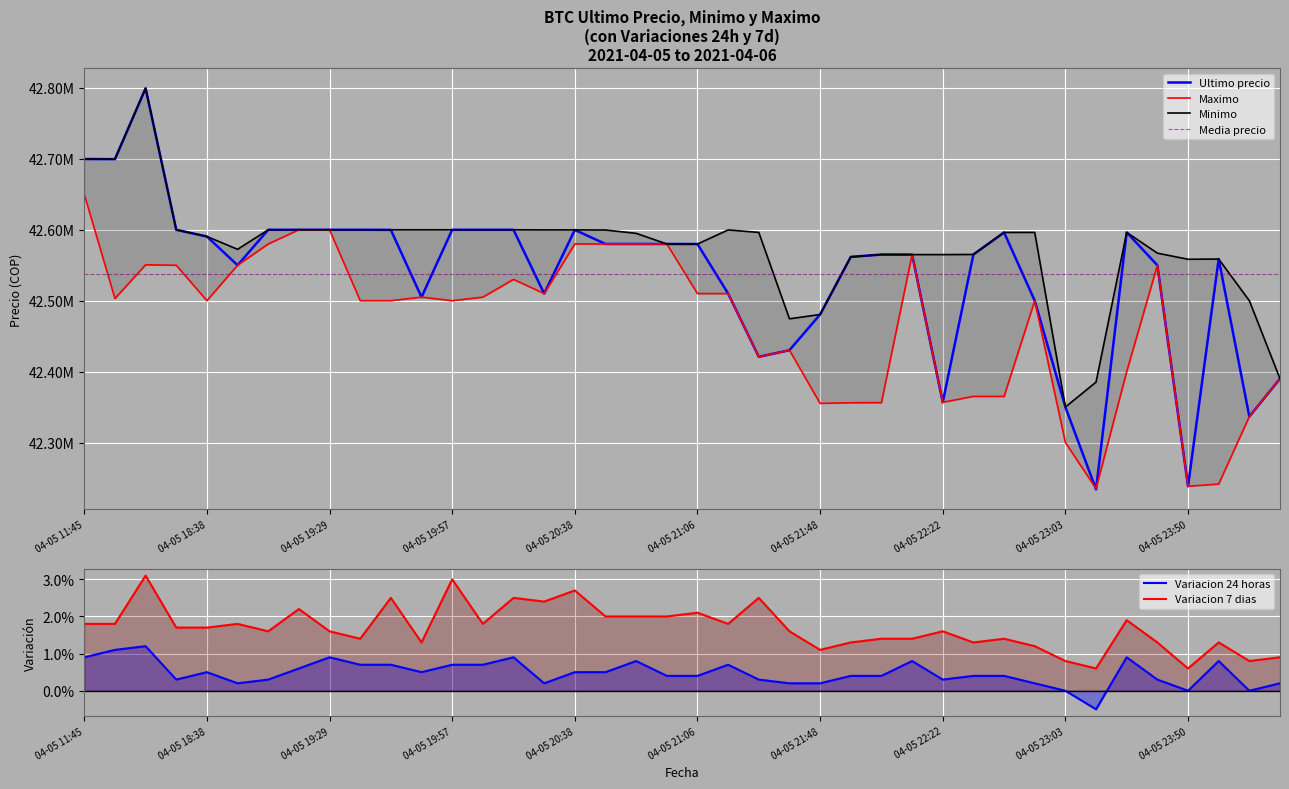

At which label is Ultimo precio closest to 42516727?

2021-04-05 20:28